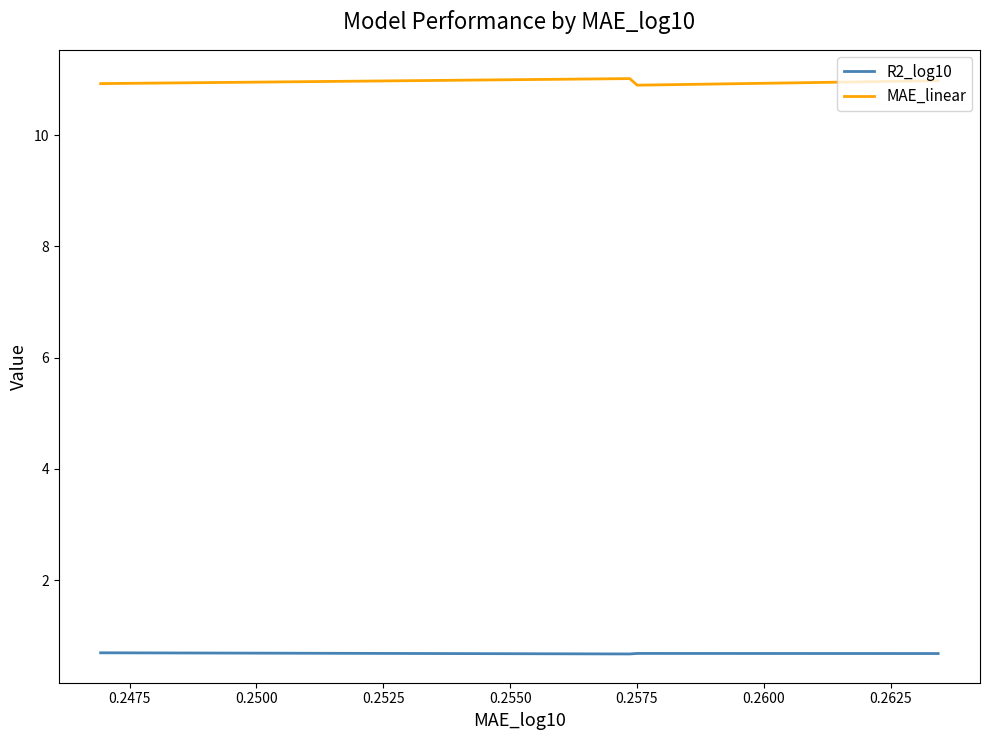

Rank the series by their average value, from lowest to highest.

R2_log10, MAE_linear